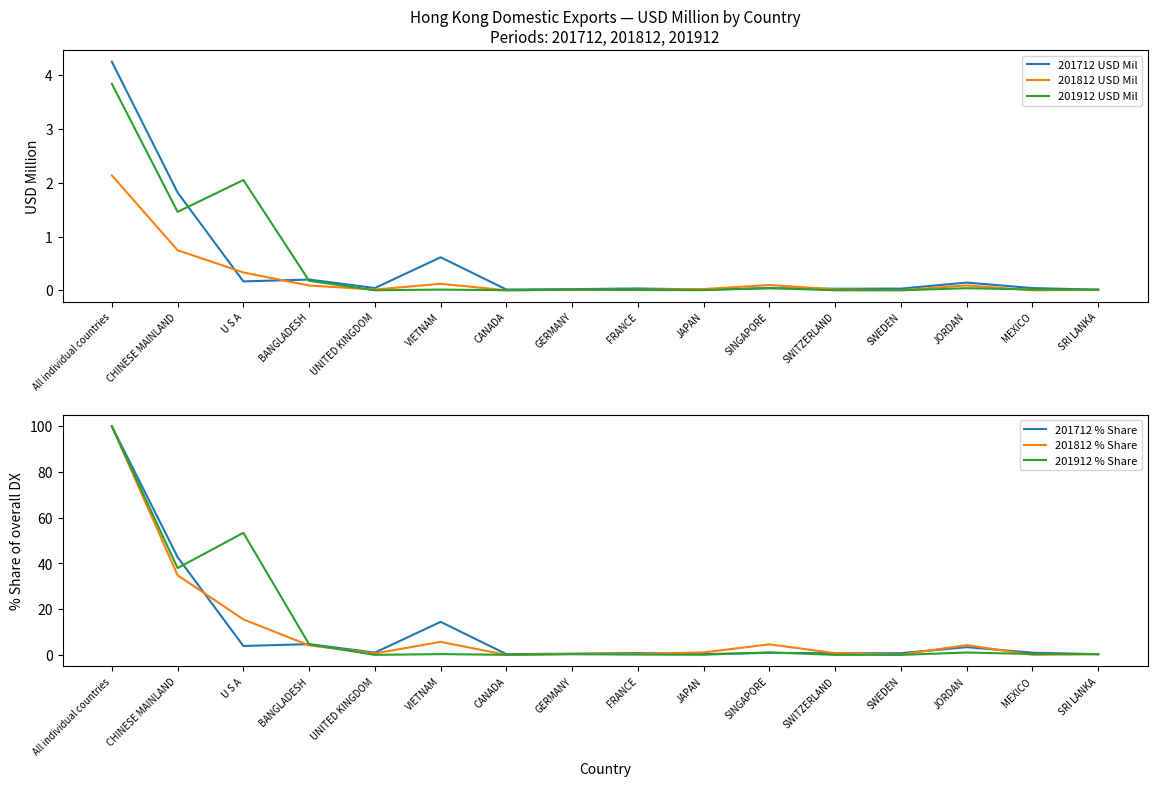

What is the label of the 12th point from the right?

UNITED KINGDOM